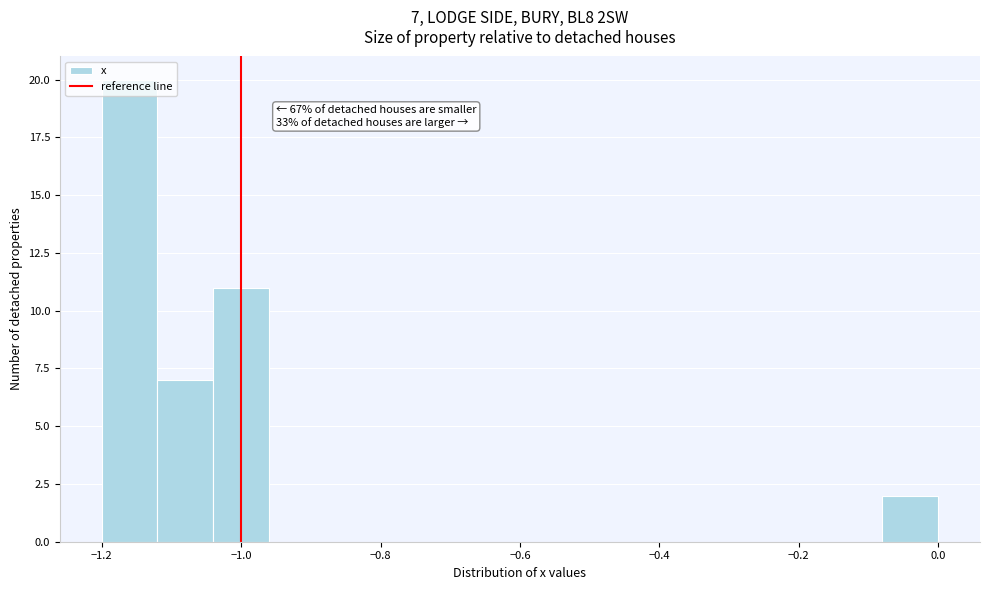

Which range on the x-axis has the tallest bar?

-1.20 to -1.12